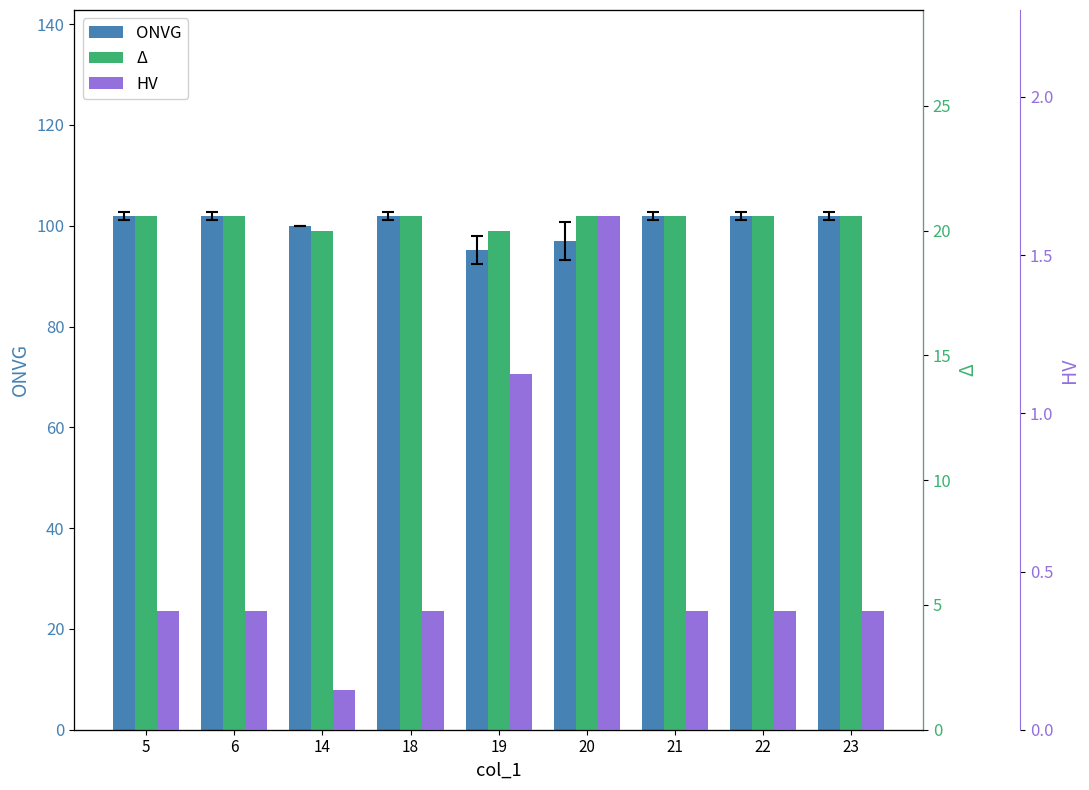

At which label is ONVG closest to 98?

20